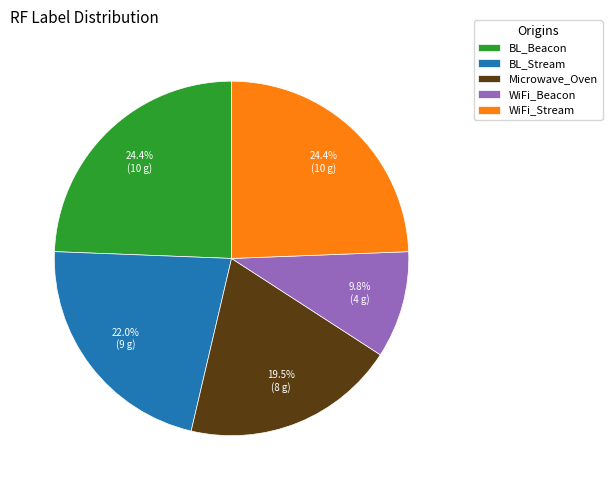

Does any single category account for the majority?

No